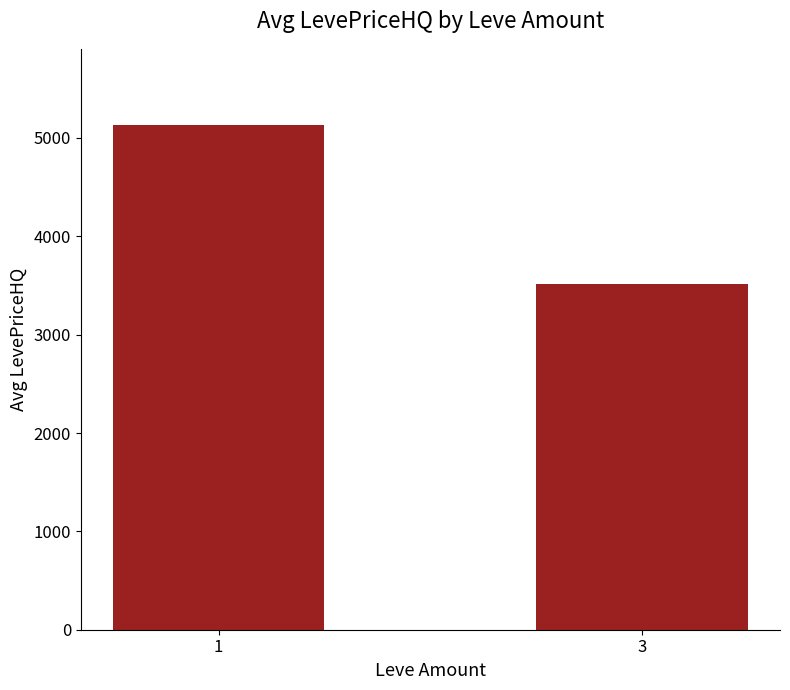

List the labels in order of value, largest first.

1, 3